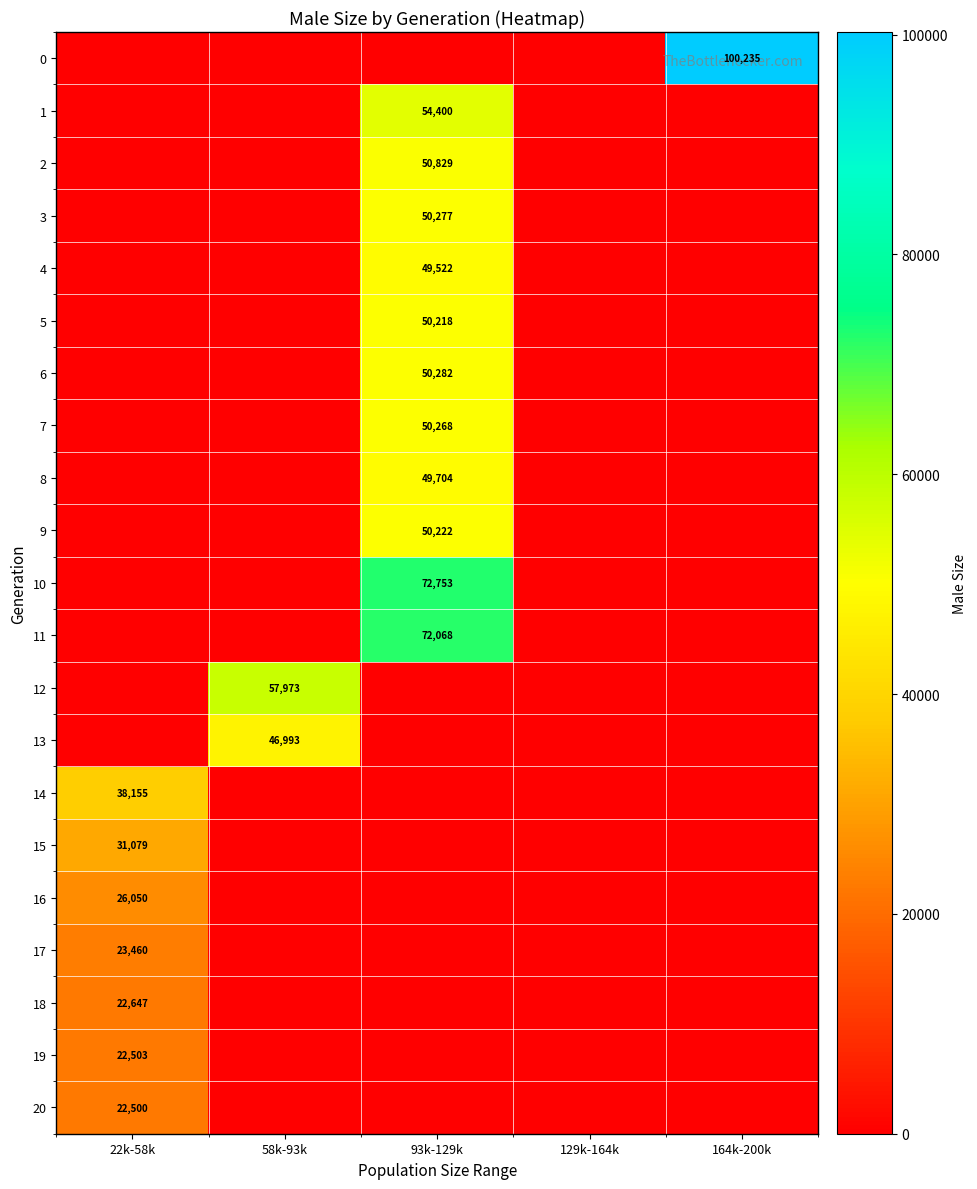

How many data points in 16 are above 0?

1